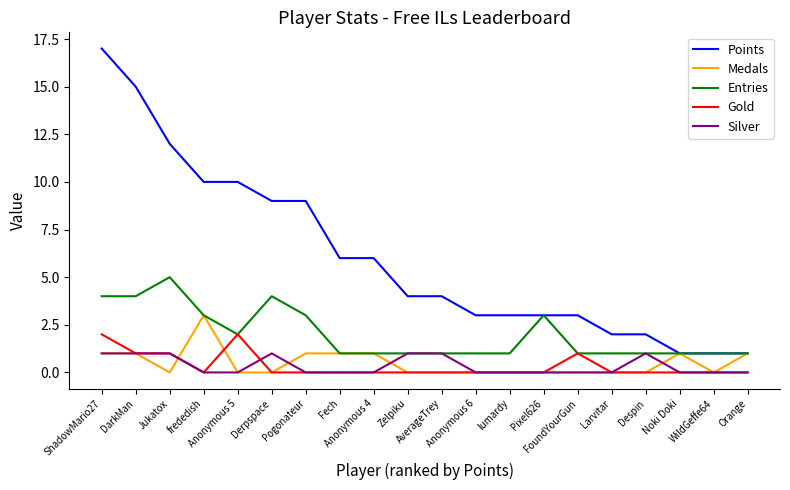

True or false: Gold and Points intersect in this chart.

False